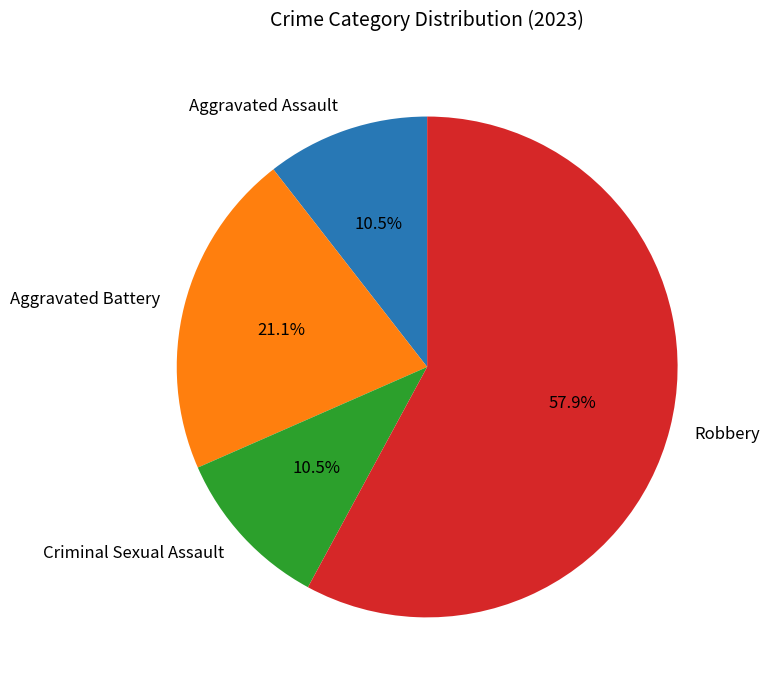

Between Aggravated Assault and Aggravated Battery, which is larger?

Aggravated Battery